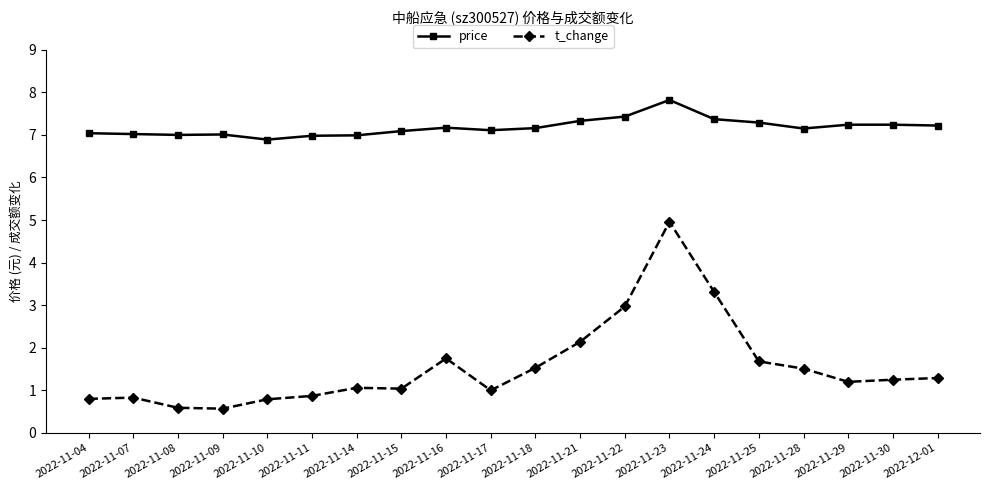

True or false: price and t_change cross at least once.

False